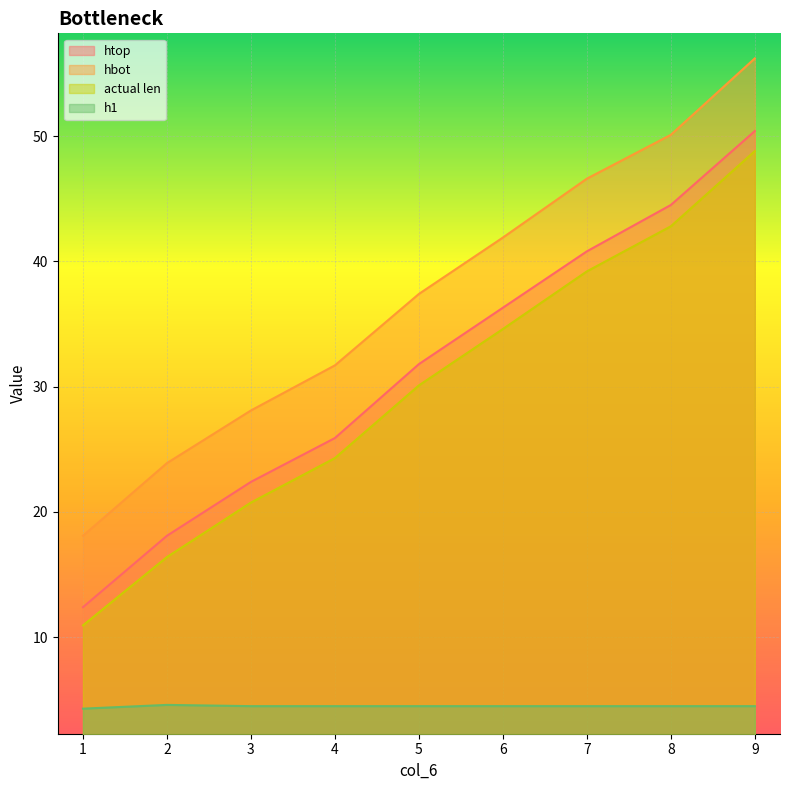

True or false: htop has a value of 53.4 at 5.

False